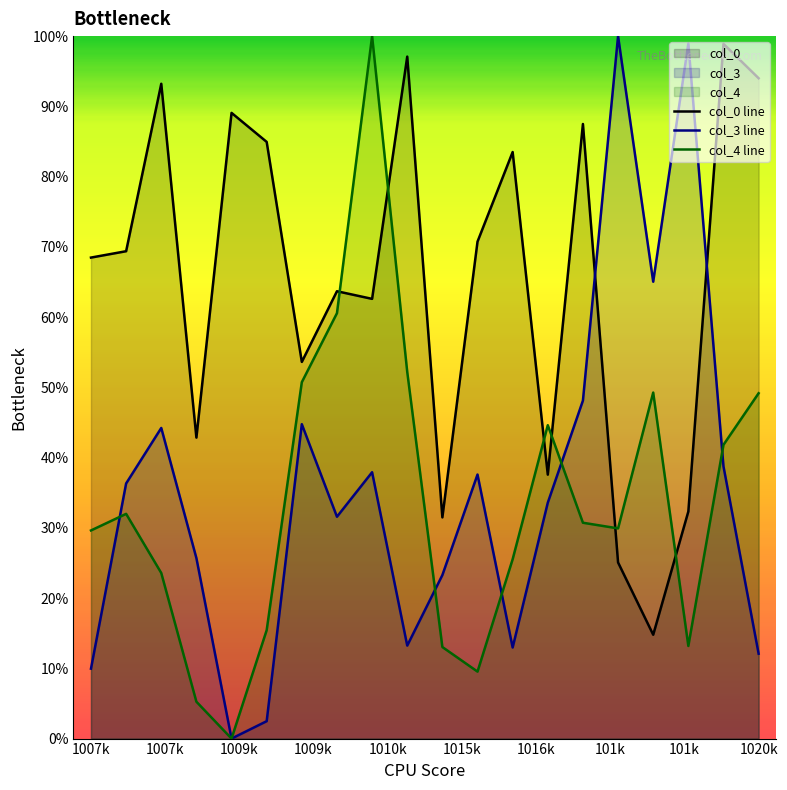

What is the maximum value shown in the chart?

100.0